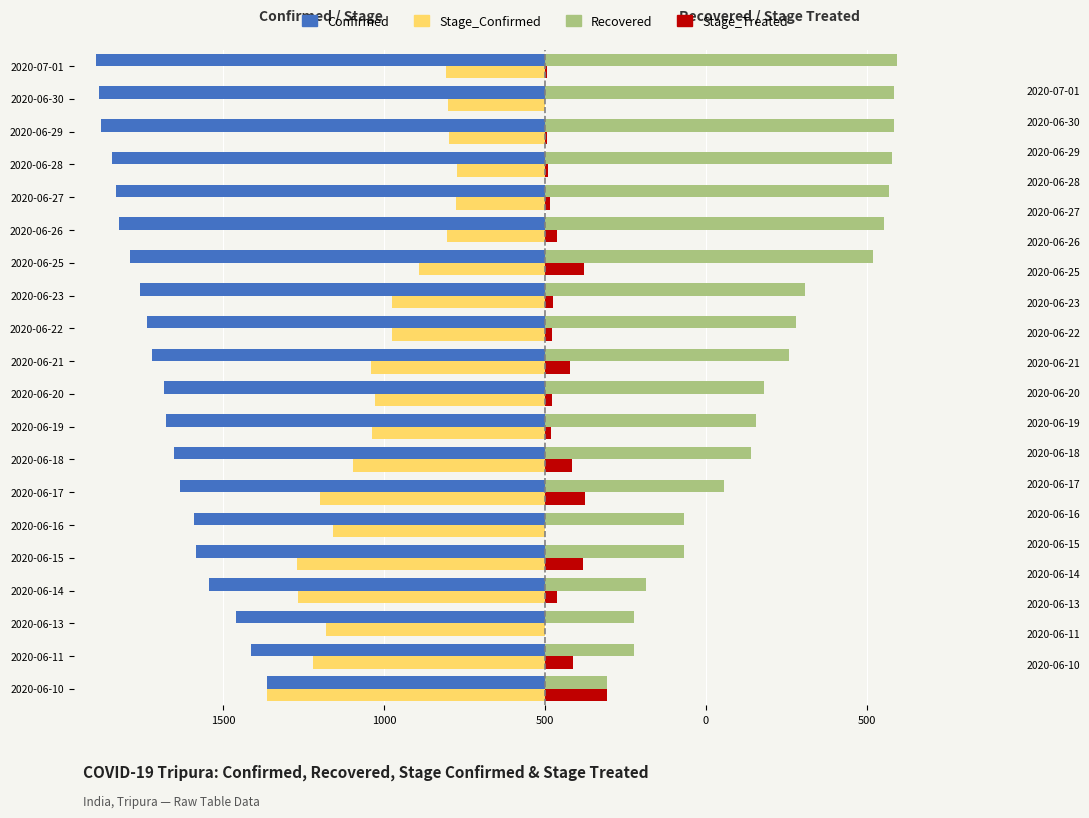

Read the Stage_Treated value at 2020-06-27, to the nearest 5.

15